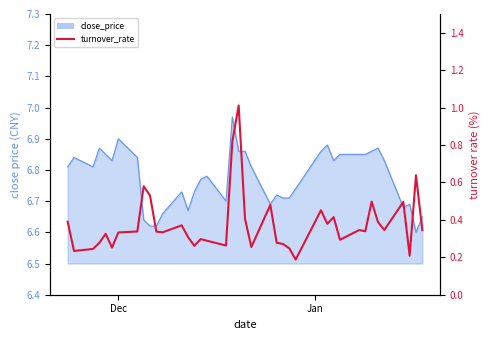

What is the smallest value displayed?

0.2